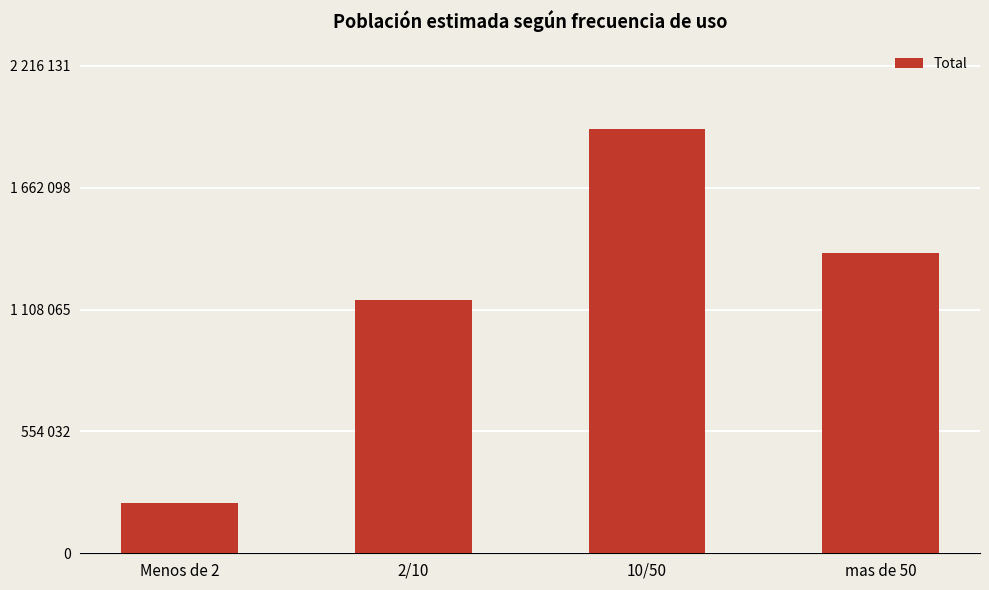

Reading left to right, what are all the values shown in this chart?

228113	1152189	1927071	1363173